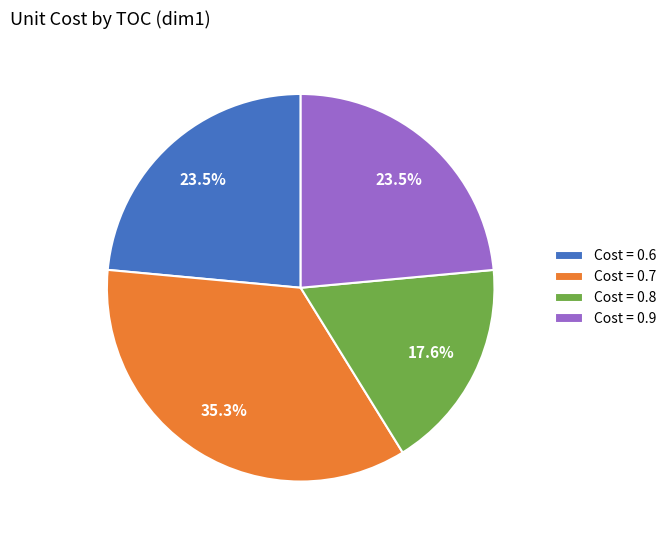

What percentage is NOT represented by Cost = 0.6?

76.5%